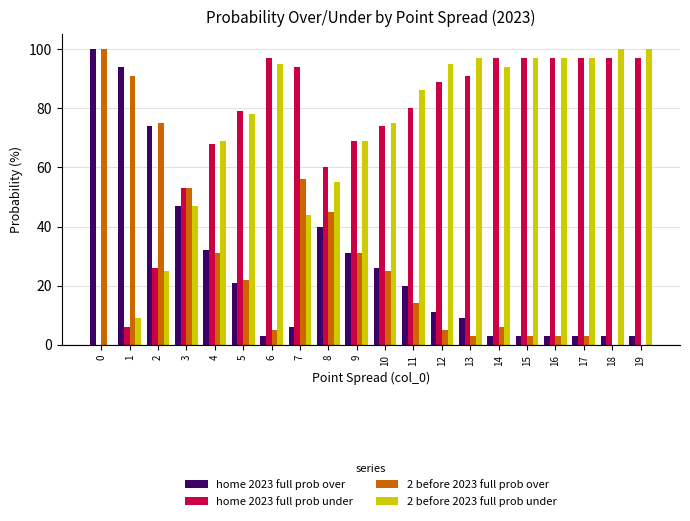

The value of home 2023 full prob over at 0 is 100. True or false?

True